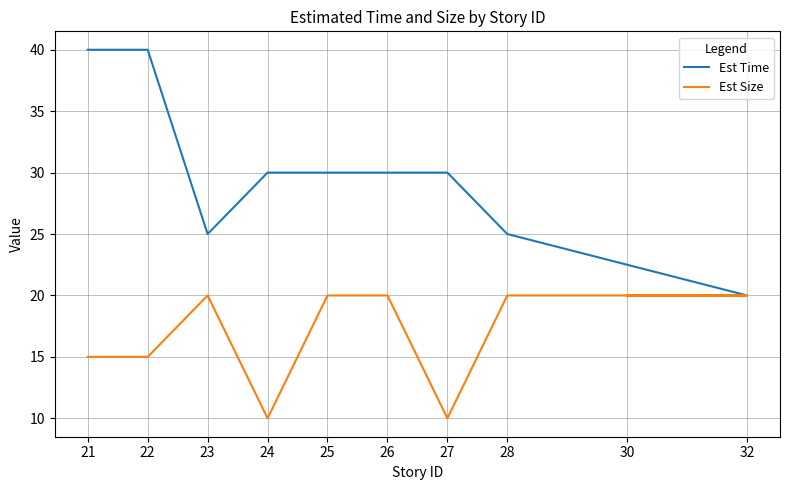

What is the total value across all series at 32?

40